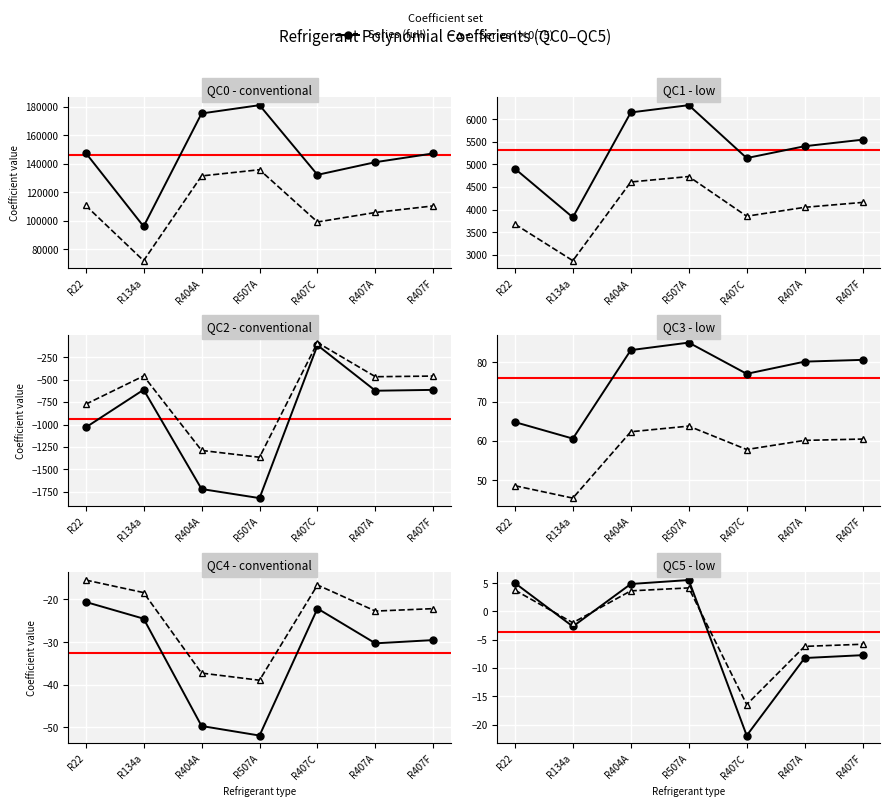

Is it true that QC2 equals -1717.9 at R404A?

True